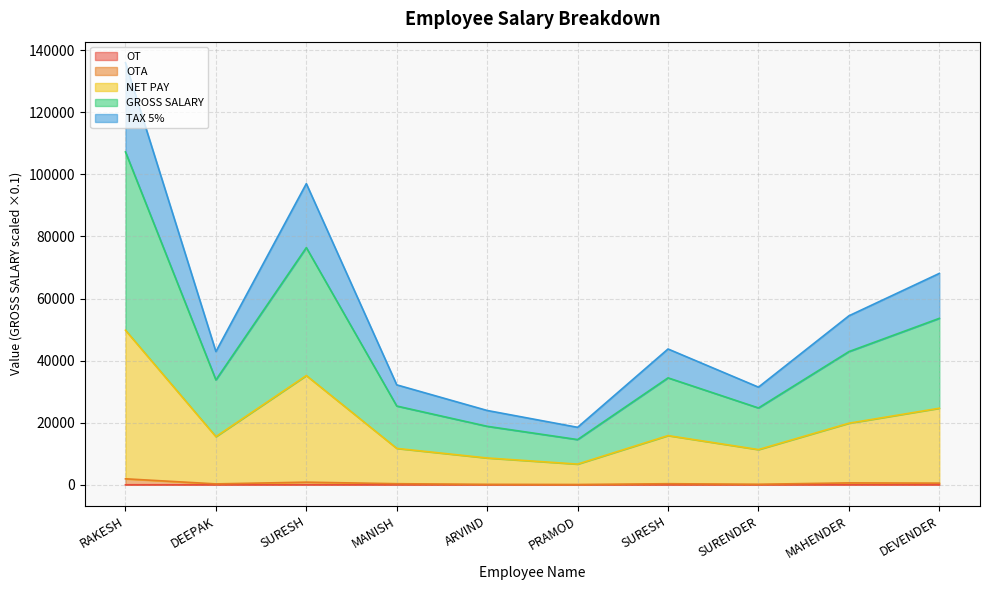

Is the value of GROSS SALARY at SURESH greater than the value of OT at DEVENDER?

Yes